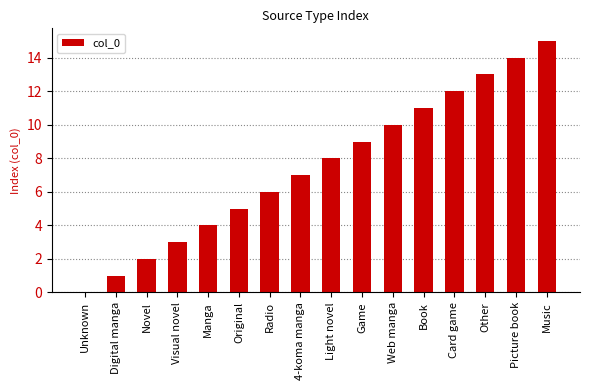

Reading right to left, list all the values displayed in this chart.

15	14	13	12	11	10	9	8	7	6	5	4	3	2	1	0